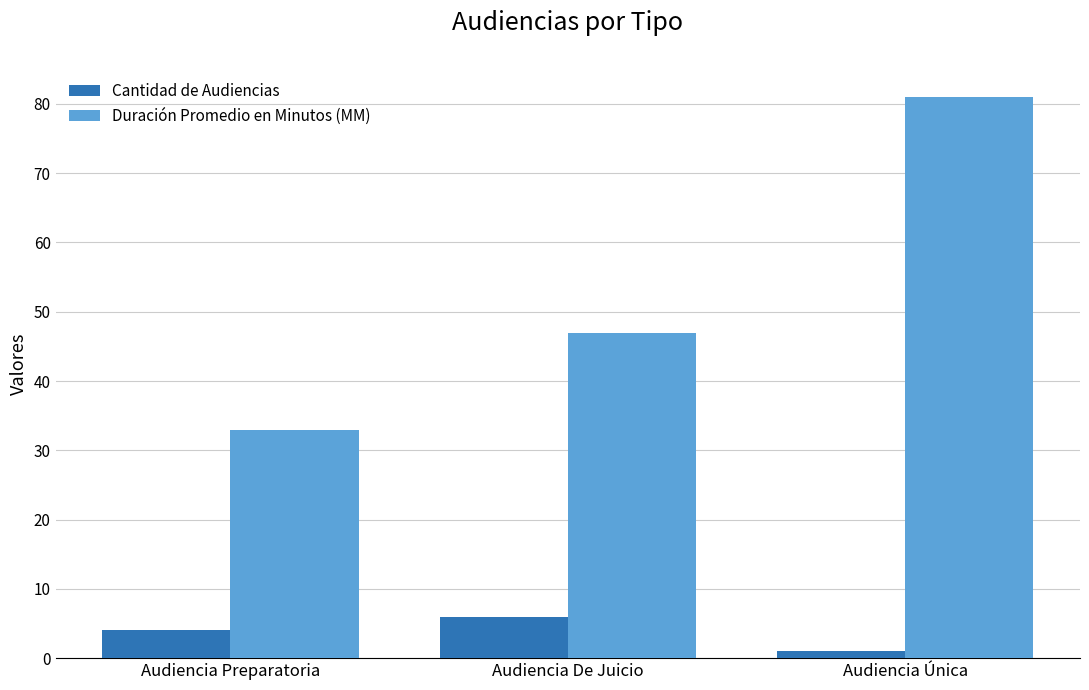

List the series in order of their peak value, lowest first.

Cantidad de Audiencias, Duración Promedio en Minutos (MM)